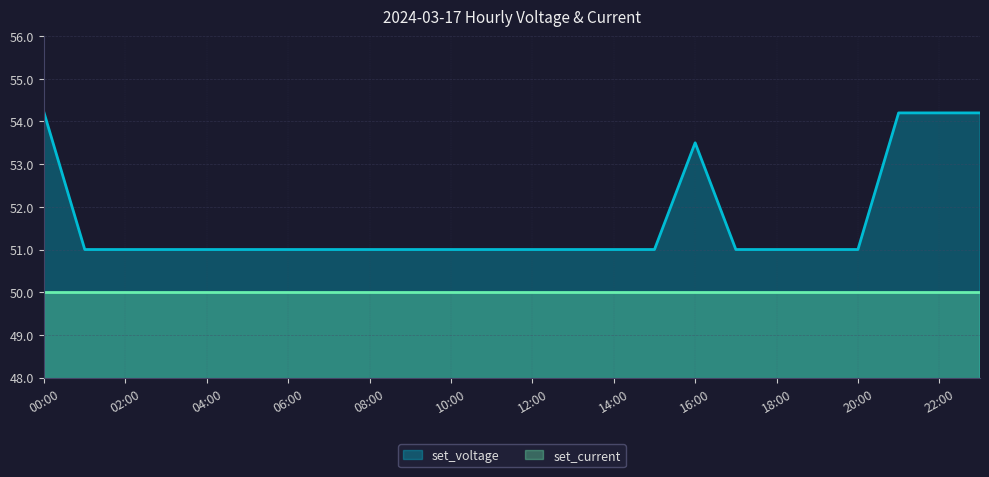

What is the smallest value displayed?

50.0